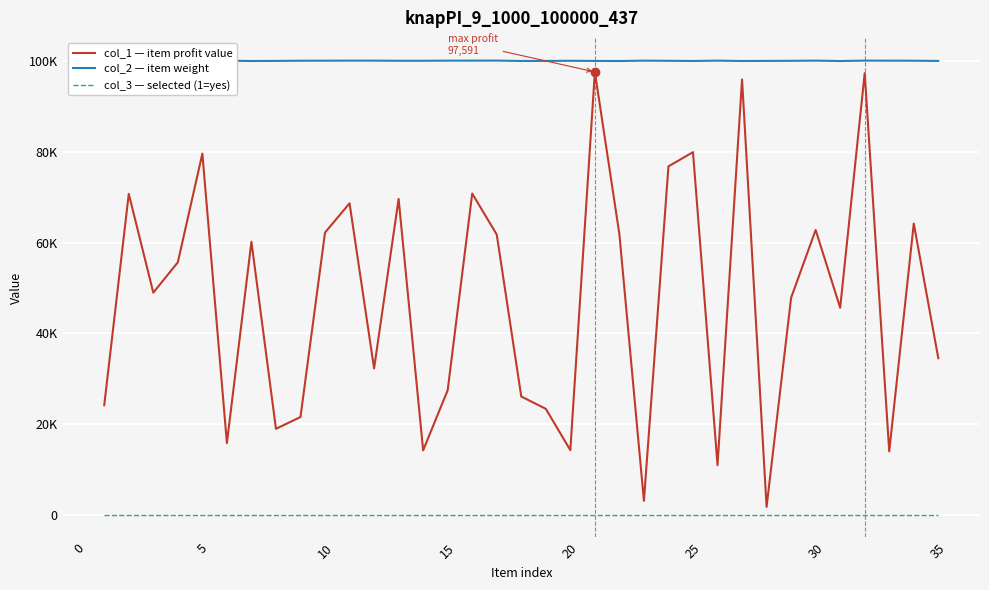

Reading left to right, extract all data points from this chart.

col_1 — item profit value: 24154	70723	48949	55649	79594	15805	60168	18951	21544	62203	68643	32257	69612	14193	27451	70797	61760	26062	23354	14240	97591	61830	3068	76788	79918	10946	95943	1741	47827	62766	45623	97342	13968	64185	34508
col_2 — item weight: 100041	100003	100090	100031	100071	100065	100006	100025	100067	100073	100088	100083	100056	100057	100083	100092	100094	100012	100023	100053	100020	100002	100083	100048	100012	100084	100007	100028	100047	100089	100003	100091	100080	100068	100022
col_3 — selected (1=yes): 1	1	1	1	1	1	1	1	1	1	1	1	1	1	1	1	1	1	1	1	1	1	1	1	1	1	1	1	1	1	1	1	1	1	1